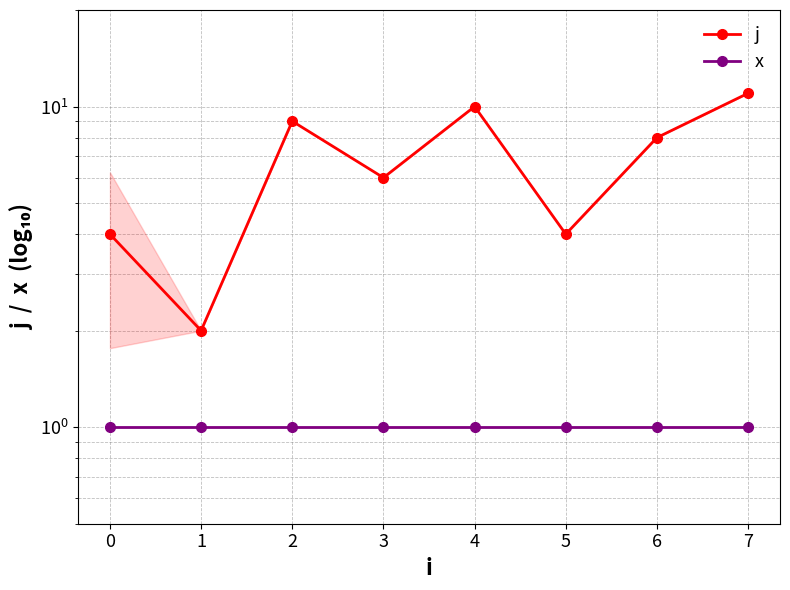

What are all the series names shown in the legend?

j, x